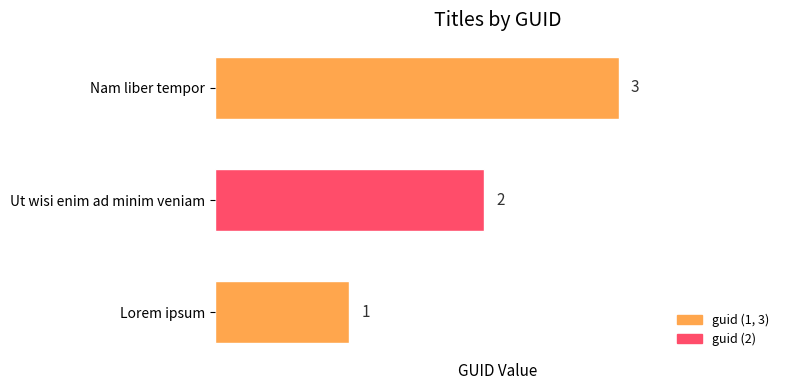

Rank the categories by value from lowest to highest.

Lorem ipsum, Ut wisi enim ad minim veniam, Nam liber tempor